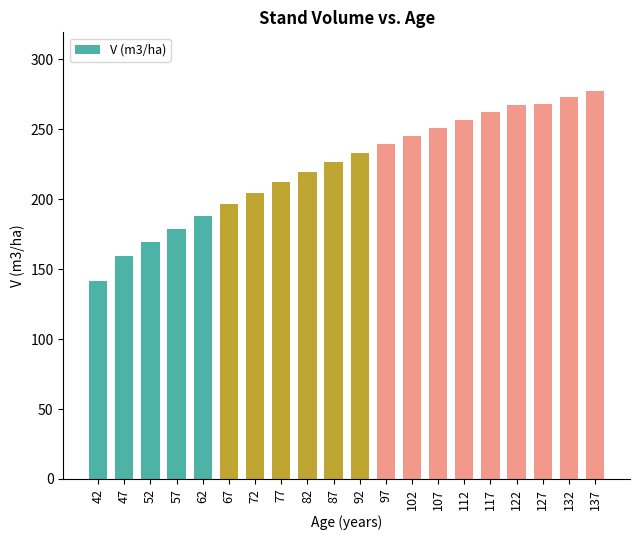

The value at 97 is 407.1. True or false?

False